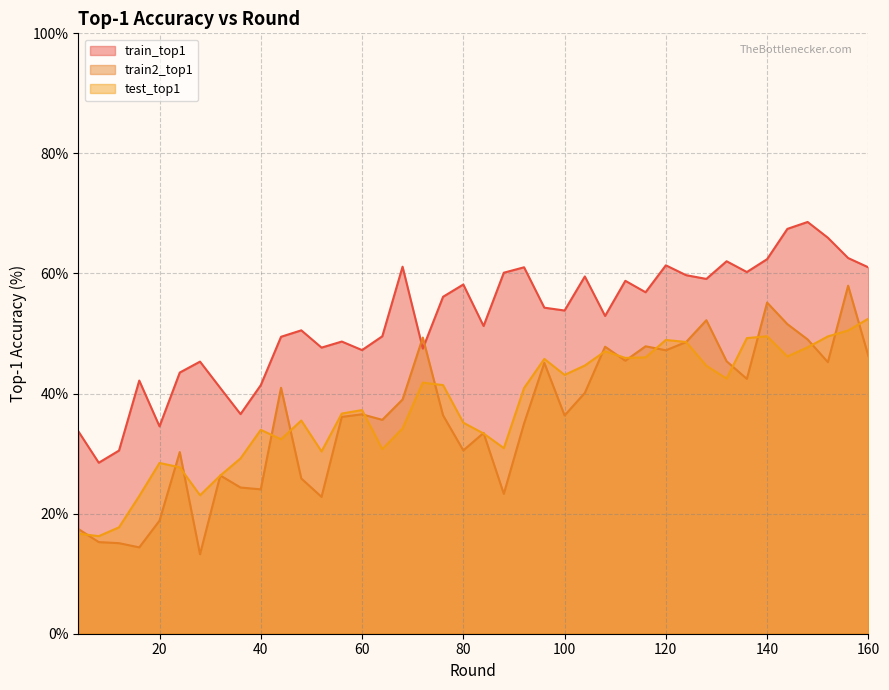

At how many categories does at least one series exceed 34?

37